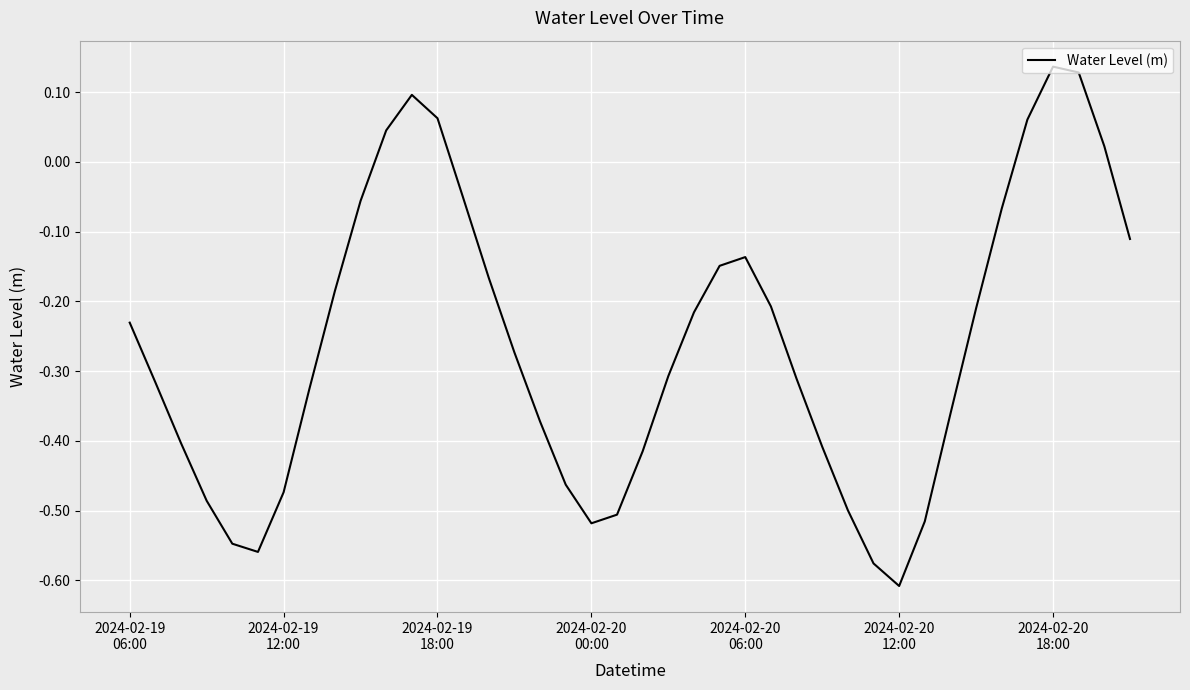

What is the difference between the maximum and minimum values?

0.7